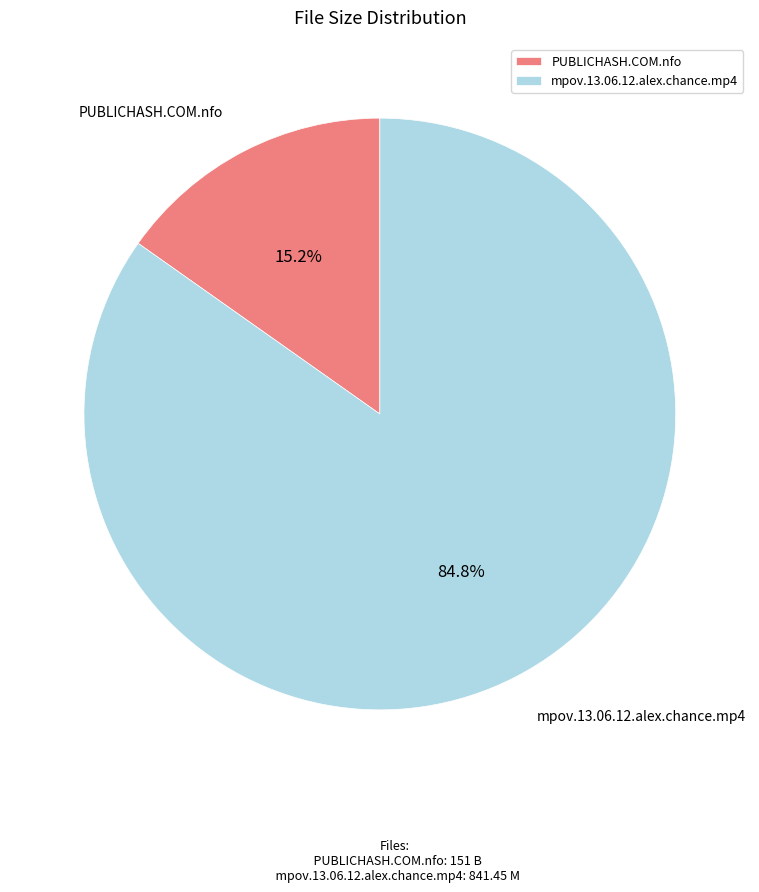

To the nearest percent, what percentage of the pie is mpov.13.06.12.alex.chance.mp4?

85%